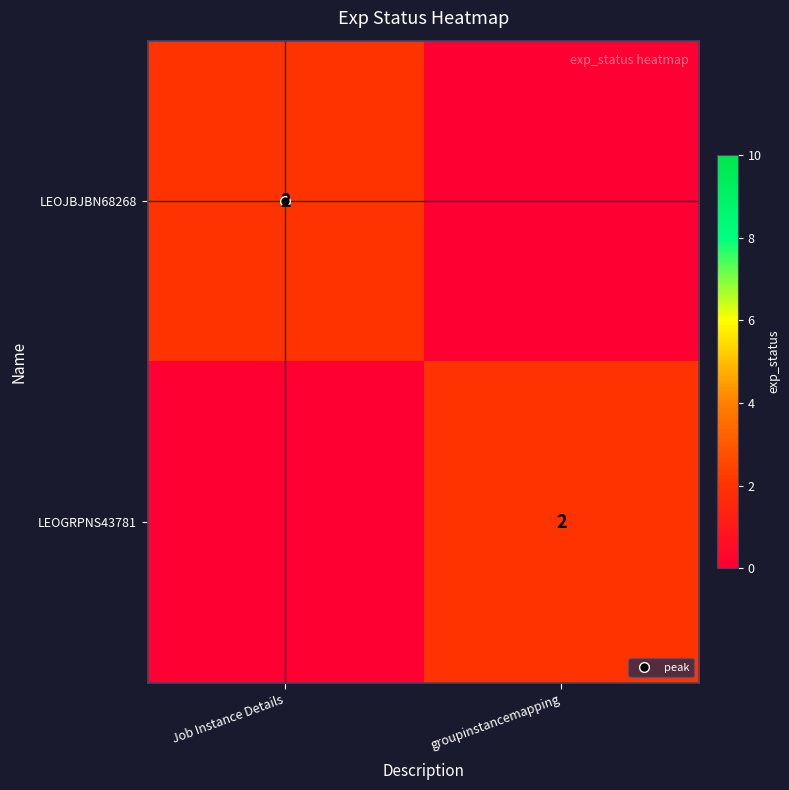

Where is LEOJBJBN68268 nearest to the value 1?

Job Instance Details